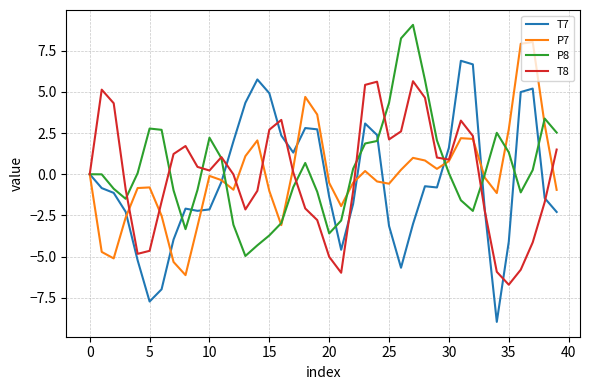

What is the smallest value displayed?

-9.0